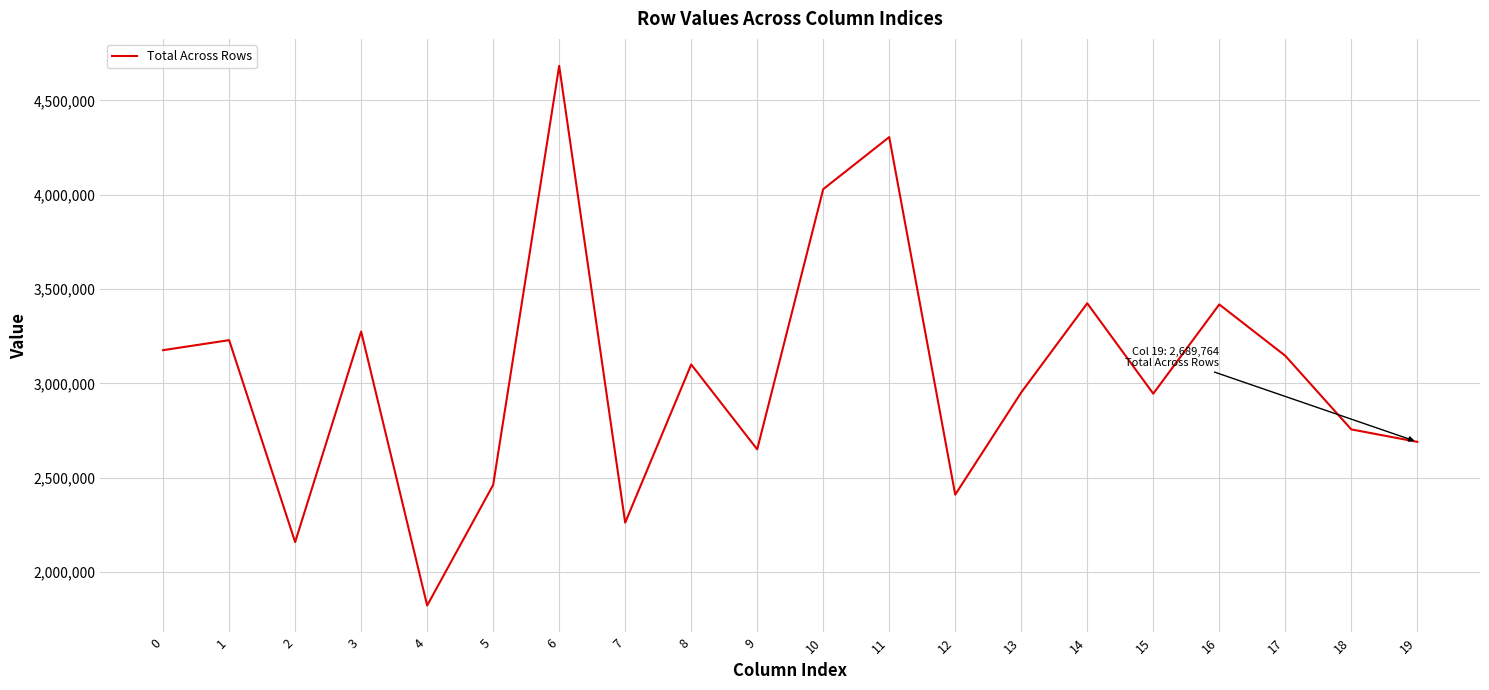

What is the greatest value displayed?

4682625